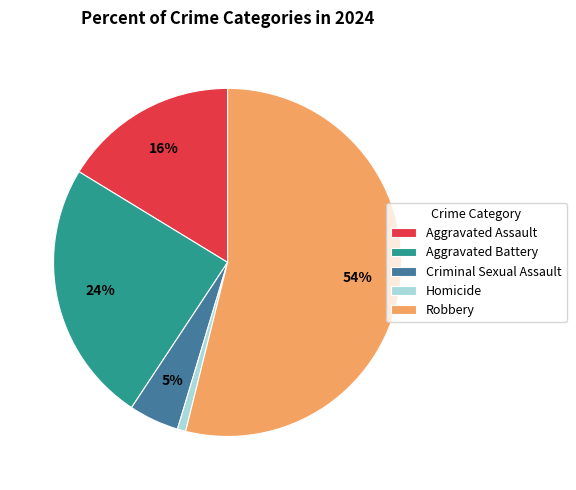

True or false: Criminal Sexual Assault accounts for 5% of the total.

True